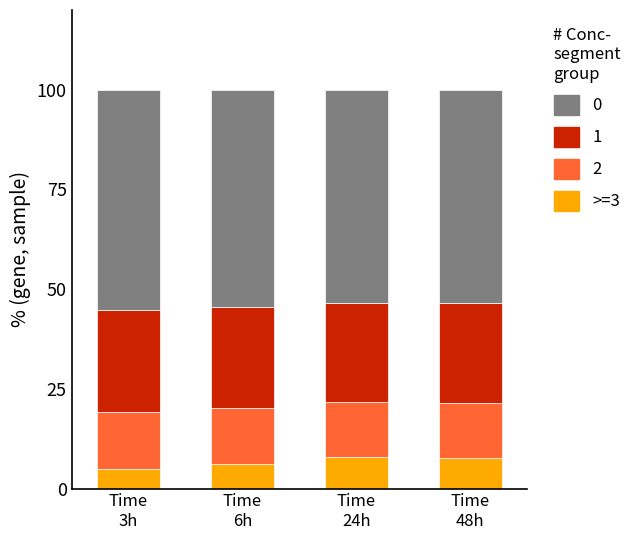

What is the minimum value for >=3?

4.9